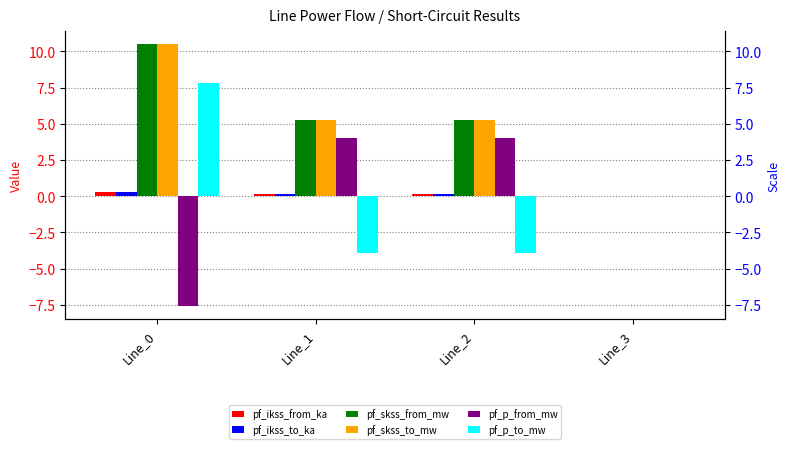

At Line_0, list the series in order from smallest to largest.

pf_p_from_mw, pf_ikss_from_ka, pf_ikss_to_ka, pf_p_to_mw, pf_skss_from_mw, pf_skss_to_mw